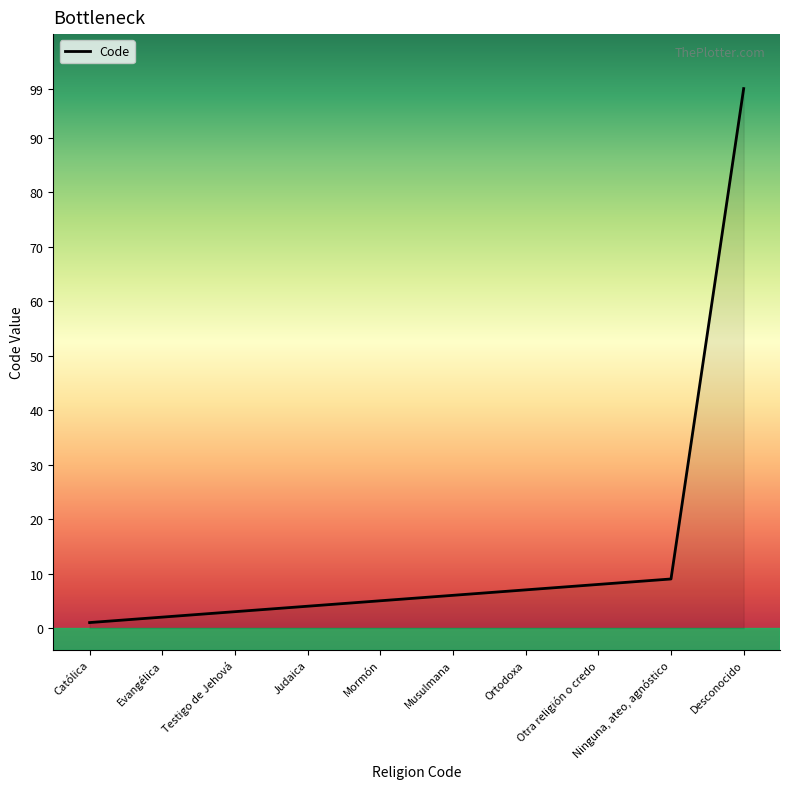

Reading left to right, list all the values displayed in this chart.

Católica=1	Evangélica=2	Testigo de Jehová=3	Judaica=4	Mormón=5	Musulmana=6	Ortodoxa=7	Otra religión o credo=8	Ninguna, ateo, agnóstico=9	Desconocido=99